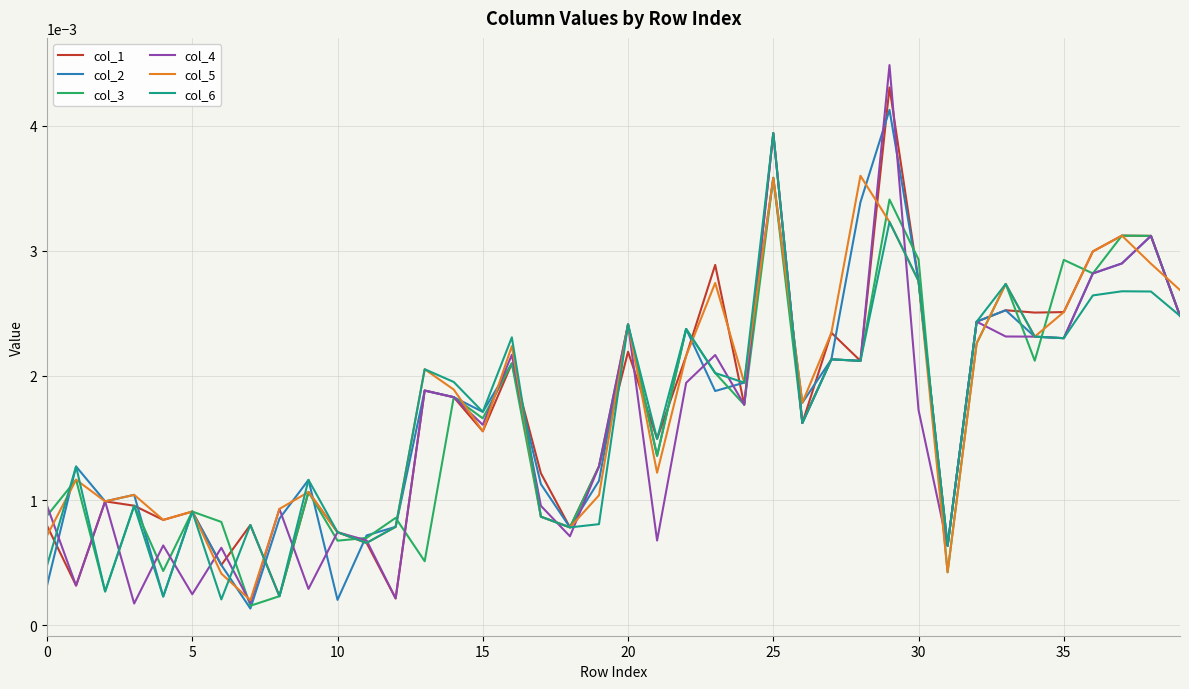

Which series has the largest range (max minus min)?

col_4